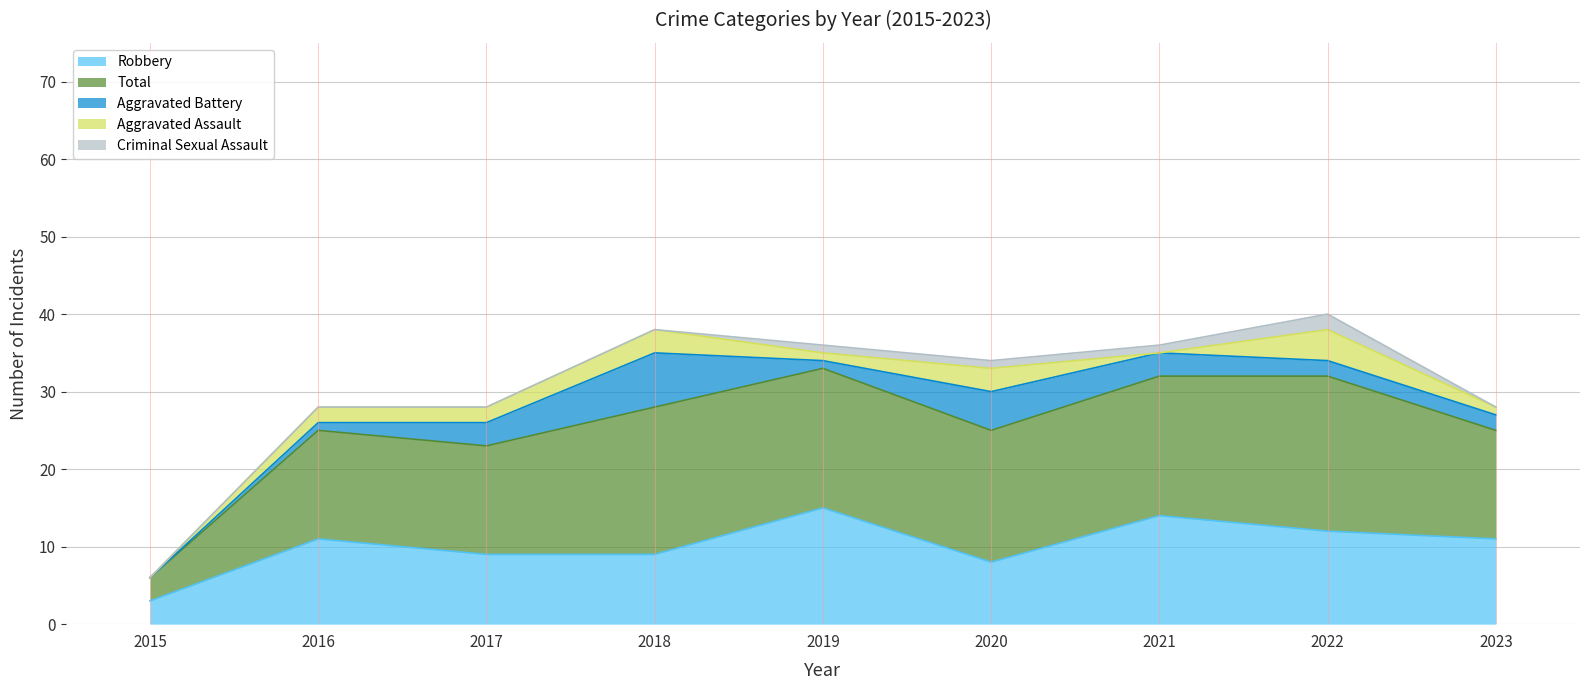

How many Criminal Sexual Assault values are between 0 and 1?

8